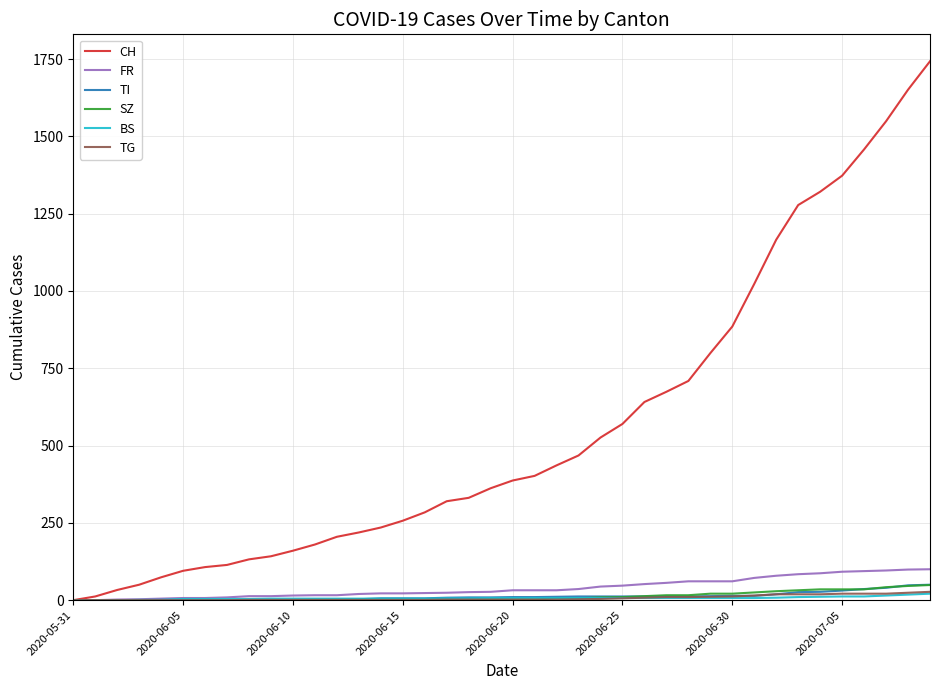

Does the chart display data point markers on the line(s)?

No